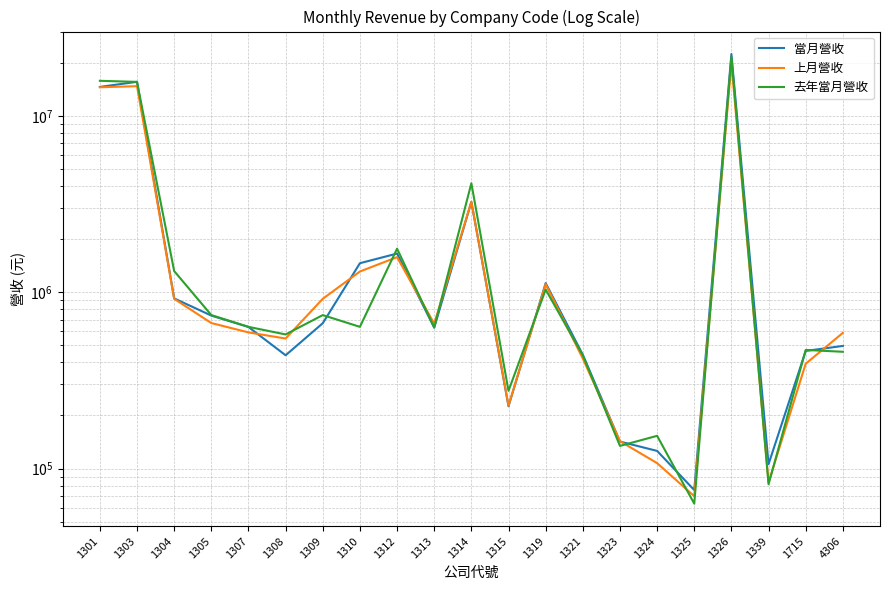

Reading left to right, transcribe all the data shown in this chart.

當月營收: 1301=14609206	1303=15613644	1304=922502	1305=737197	1307=635203	1308=438979	1309=667050	1310=1460894	1312=1657198	1313=629544	1314=3255187	1315=225538	1319=1126323	1321=442185	1323=142230	1324=125884	1325=75465	1326=22444303	1339=105905	1715=464586	4306=495895
上月營收: 1301=14540823	1303=14749799	1304=917800	1305=668619	1307=591749	1308=546229	1309=917795	1310=1311086	1312=1581323	1313=662968	1314=3260415	1315=227655	1319=1110921	1321=420804	1323=142945	1324=107310	1325=69680	1326=20003025	1339=83402	1715=393119	4306=588068
去年當月營收: 1301=15821342	1303=15598114	1304=1318462	1305=742042	1307=636183	1308=576173	1309=741924	1310=636216	1312=1766291	1313=631903	1314=4151953	1315=275860	1319=1035638	1321=438828	1323=134383	1324=153278	1325=63198	1326=21638189	1339=81432	1715=470610	4306=459476